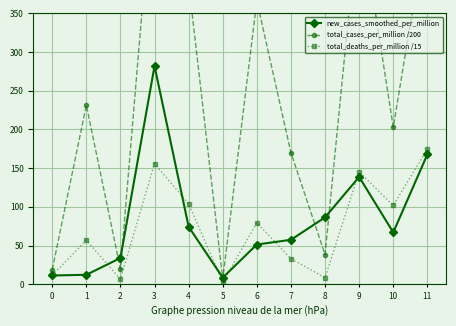

Rank the categories by new_cases_smoothed_per_million value from lowest to highest.

5, 0, 1, 2, 6, 7, 10, 4, 8, 9, 11, 3